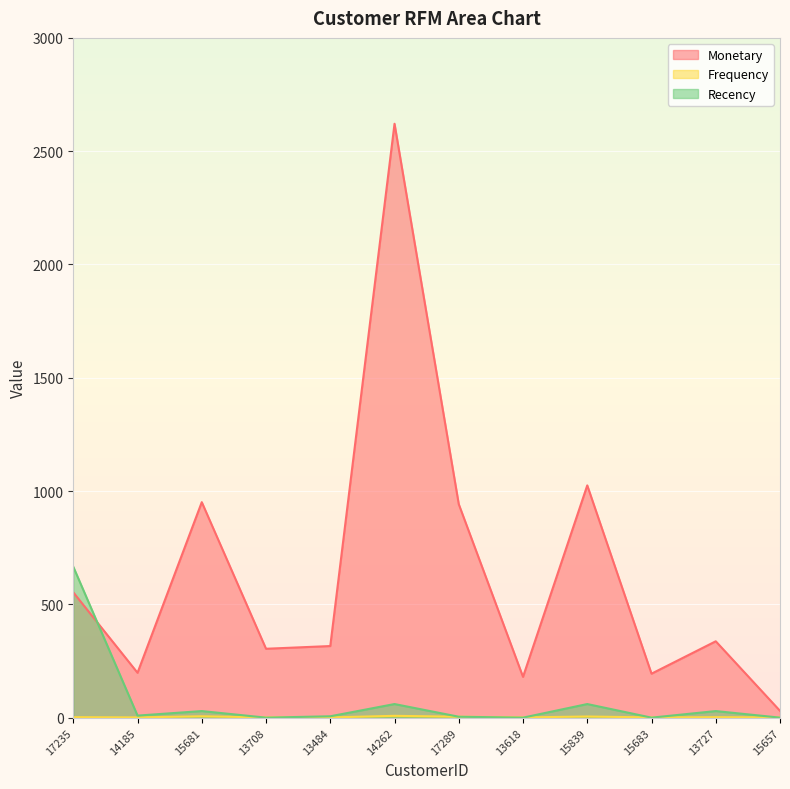

Reading left to right, what are all the values shown in this chart?

Monetary: 17235=553	14185=198	15681=951	13708=304	13484=316	14262=2621	17289=942	13618=180	15839=1025	15683=194	13727=337	15657=30
Frequency: 17235=2	14185=1	15681=6	13708=1	13484=1	14262=8	17289=4	13618=1	15839=5	15683=1	13727=2	15657=1
Recency: 17235=666	14185=9	15681=29	13708=0	13484=6	14262=60	17289=4	13618=0	15839=60	15683=0	13727=29	15657=0